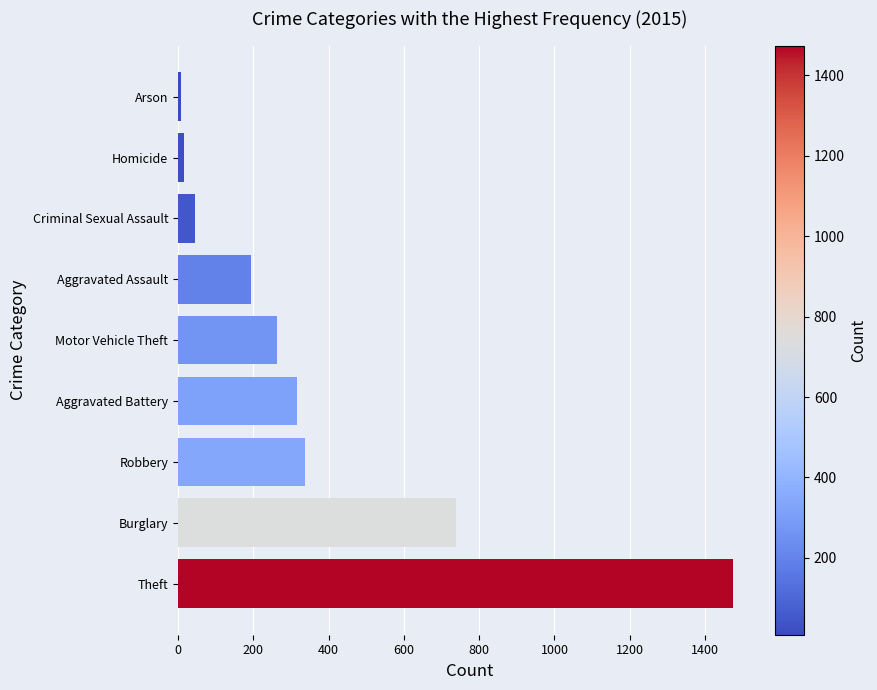

What is the ratio of the value at Aggravated Assault to the value at Motor Vehicle Theft?

0.7